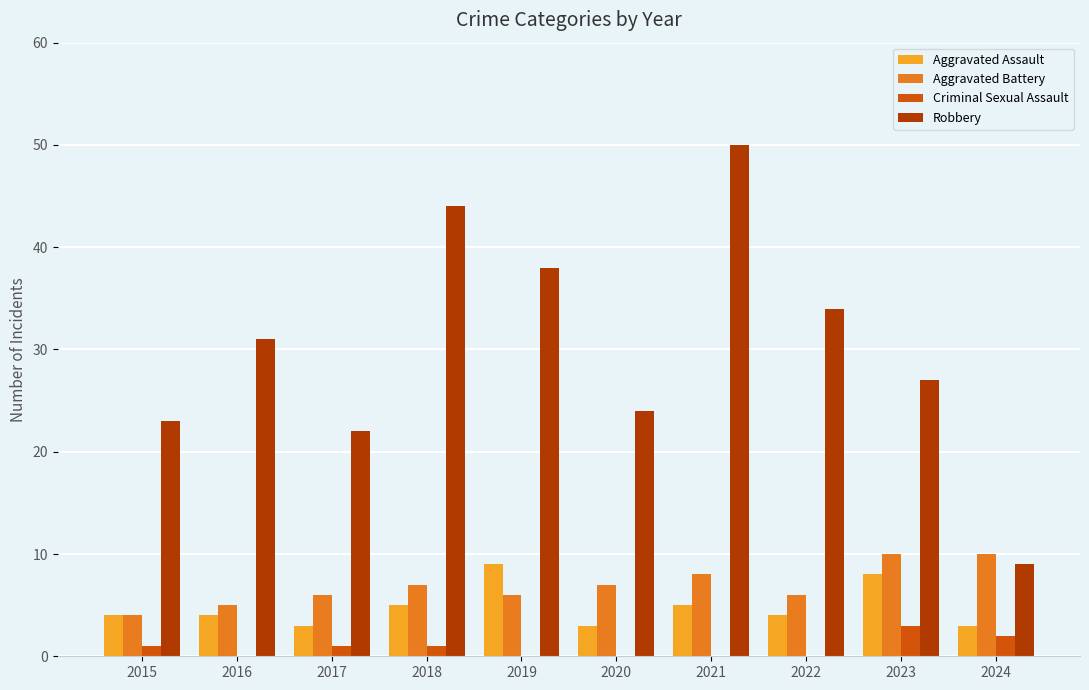

Which category has the highest value across all series?

2021